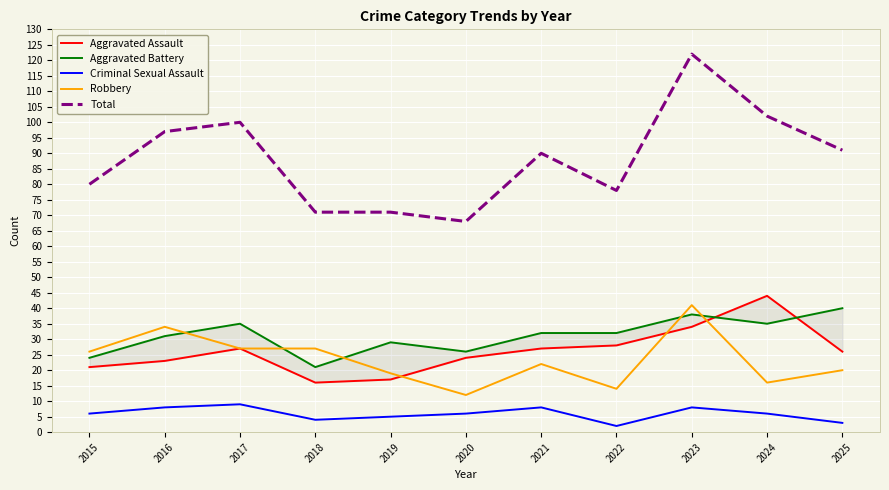

Reading left to right, transcribe all the data shown in this chart.

Aggravated Assault: 21	23	27	16	17	24	27	28	34	44	26
Aggravated Battery: 24	31	35	21	29	26	32	32	38	35	40
Criminal Sexual Assault: 6	8	9	4	5	6	8	2	8	6	3
Robbery: 26	34	27	27	19	12	22	14	41	16	20
Total: 80	97	100	71	71	68	90	78	122	102	91